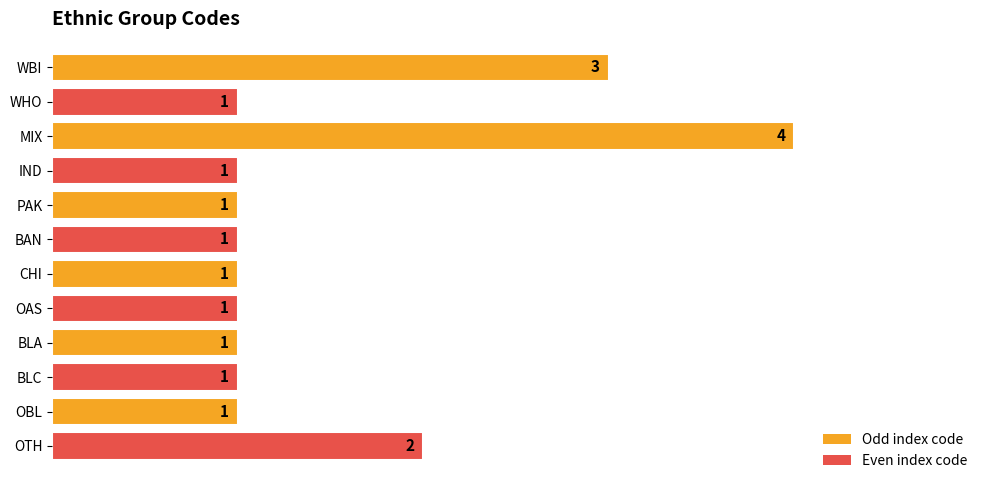

Count the values in the range 1 to 2.

10